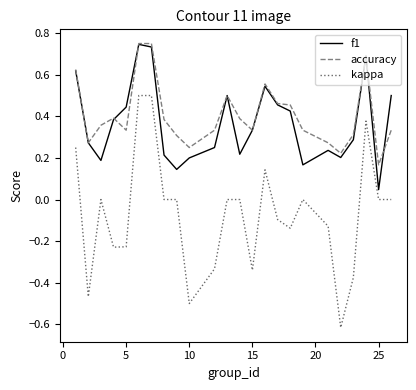

Which series has the largest range (max minus min)?

kappa